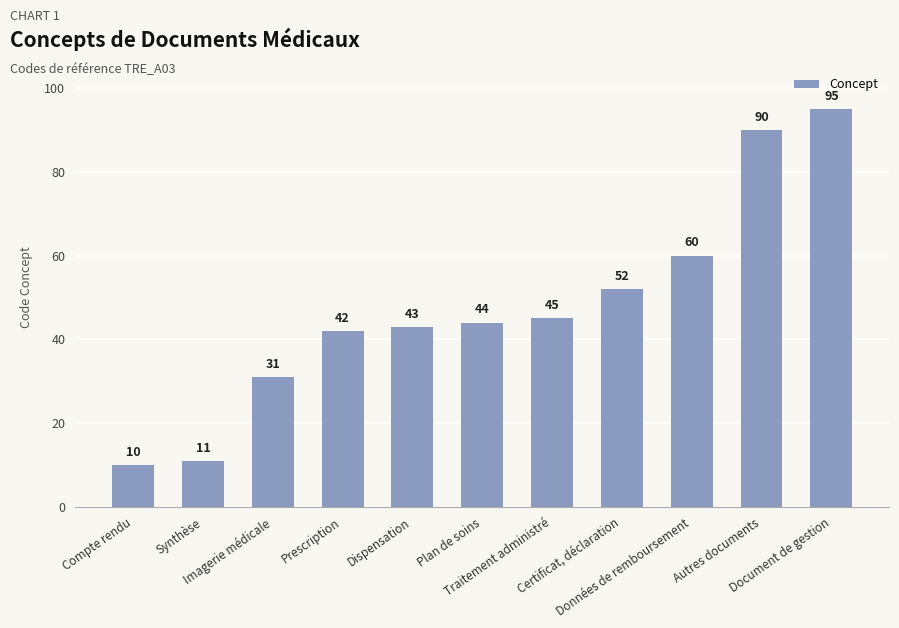

At which category does the chart reach its minimum across all series?

Compte rendu